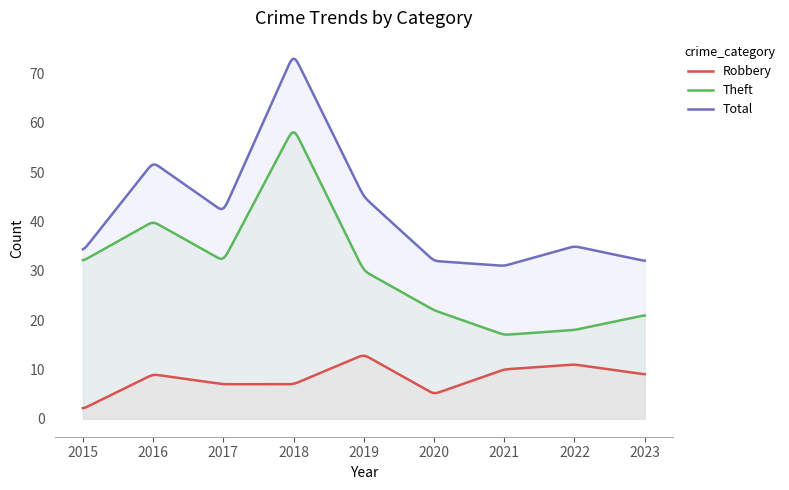

In Robbery, how many points are higher than both neighbors (excluding endpoints)?

3